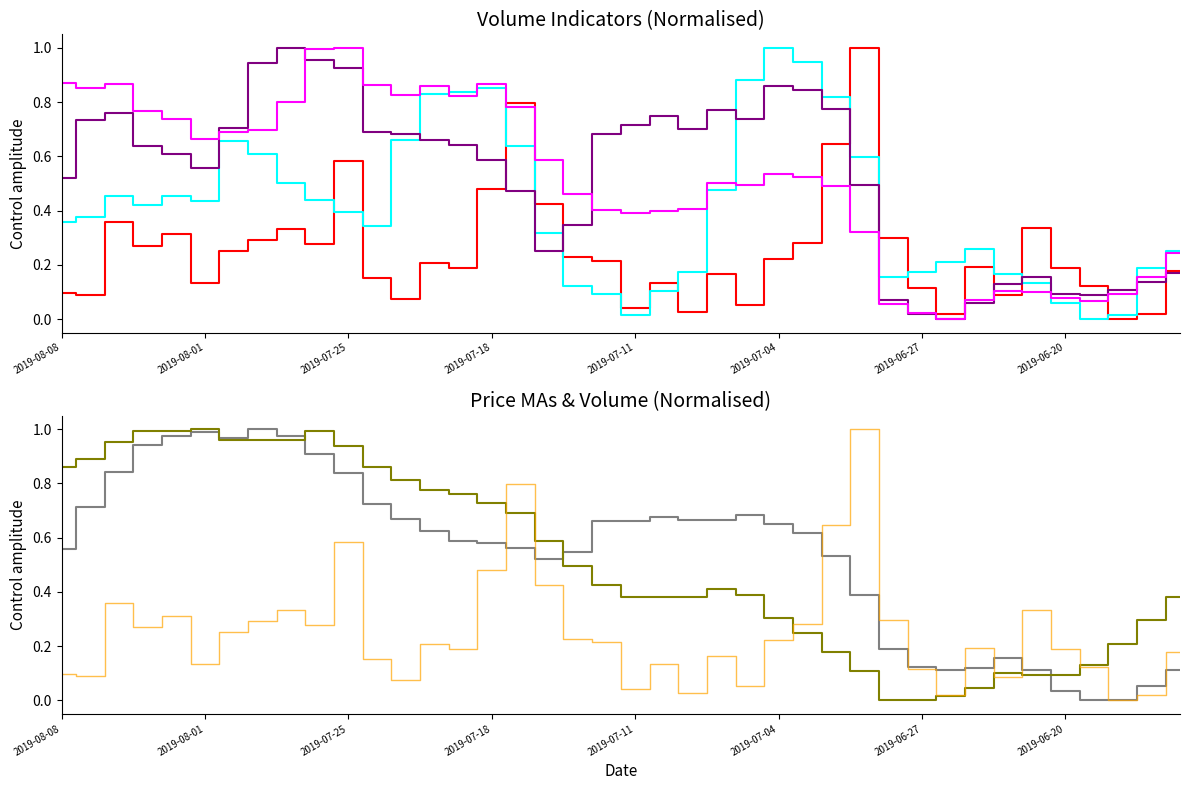

Reading right to left, transcribe all the data shown in this chart.

volume: 0.2	0.0	0.0	0.1	0.2	0.3	0.1	0.2	0.0	0.1	0.3	1.0	0.6	0.3	0.2	0.1	0.2	0.0	0.1	0.0	0.2	0.2	0.4	0.8	0.5	0.2	0.2	0.1	0.2	0.6	0.3	0.3	0.3	0.3	0.1	0.3	0.3	0.4	0.1	0.1
v_ma5: 0.2	0.2	0.0	0.0	0.1	0.1	0.2	0.3	0.2	0.2	0.2	0.6	0.8	0.9	1.0	0.9	0.5	0.2	0.1	0.0	0.1	0.1	0.3	0.6	0.9	0.8	0.8	0.7	0.3	0.4	0.4	0.5	0.6	0.7	0.4	0.5	0.4	0.5	0.4	0.4
v_ma10: 0.2	0.1	0.1	0.1	0.1	0.2	0.1	0.1	0.0	0.0	0.1	0.5	0.8	0.8	0.9	0.7	0.8	0.7	0.7	0.7	0.7	0.3	0.2	0.5	0.6	0.6	0.7	0.7	0.7	0.9	1.0	1.0	0.9	0.7	0.6	0.6	0.6	0.8	0.7	0.5
v_ma20: 0.2	0.2	0.1	0.1	0.1	0.1	0.1	0.1	0.0	0.0	0.1	0.3	0.5	0.5	0.5	0.5	0.5	0.4	0.4	0.4	0.4	0.5	0.6	0.8	0.9	0.8	0.9	0.8	0.9	1.0	1.0	0.8	0.7	0.7	0.7	0.7	0.8	0.9	0.9	0.9
ma10: 0.1	0.1	0.0	0.0	0.0	0.1	0.2	0.1	0.1	0.1	0.2	0.4	0.5	0.6	0.7	0.7	0.7	0.7	0.7	0.7	0.7	0.5	0.5	0.6	0.6	0.6	0.6	0.7	0.7	0.8	0.9	1.0	1.0	1.0	1.0	1.0	0.9	0.8	0.7	0.6
ma20: 0.4	0.3	0.2	0.1	0.1	0.1	0.1	0.0	0.0	0.0	0.0	0.1	0.2	0.2	0.3	0.4	0.4	0.4	0.4	0.4	0.4	0.5	0.6	0.7	0.7	0.8	0.8	0.8	0.9	0.9	1.0	1.0	1.0	1.0	1.0	1.0	1.0	1.0	0.9	0.9